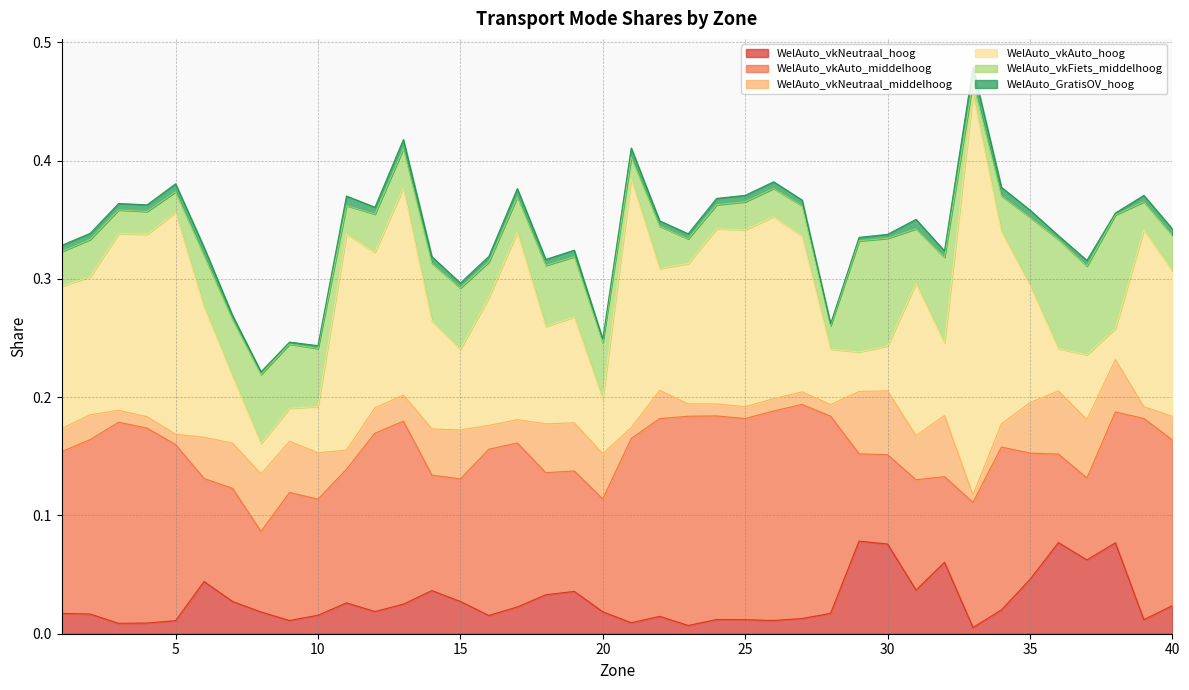

What are all the series names shown in the legend?

WelAuto_vkNeutraal_hoog, WelAuto_vkAuto_middelhoog, WelAuto_vkNeutraal_middelhoog, WelAuto_vkAuto_hoog, WelAuto_vkFiets_middelhoog, WelAuto_GratisOV_hoog